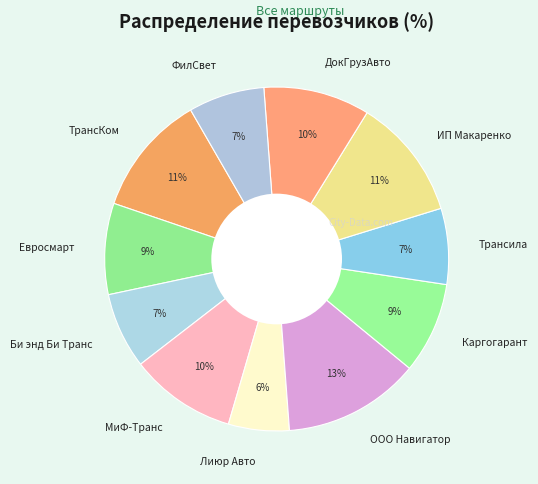

To the nearest percent, what is the average slice percentage?

9%